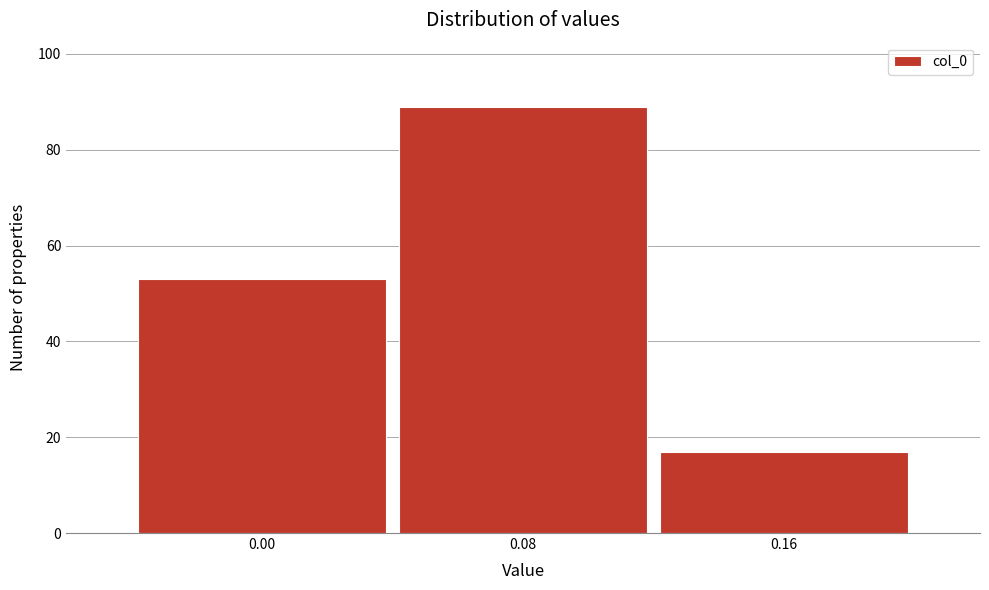

What is the height of the bar covering -0.04 to 0.04 on the x-axis? The values are not printed on the chart, so give them approximately, as read against the axis.

54